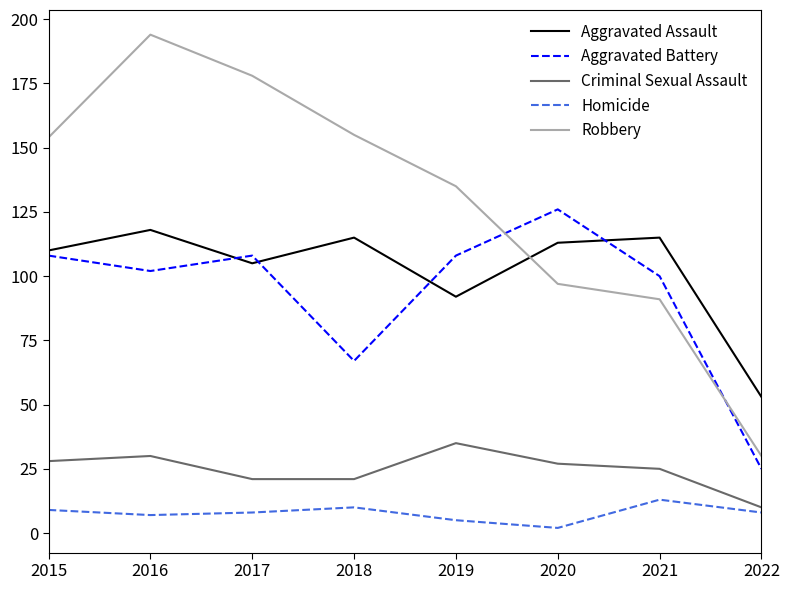

At which category is the sum across all series the highest?

2016